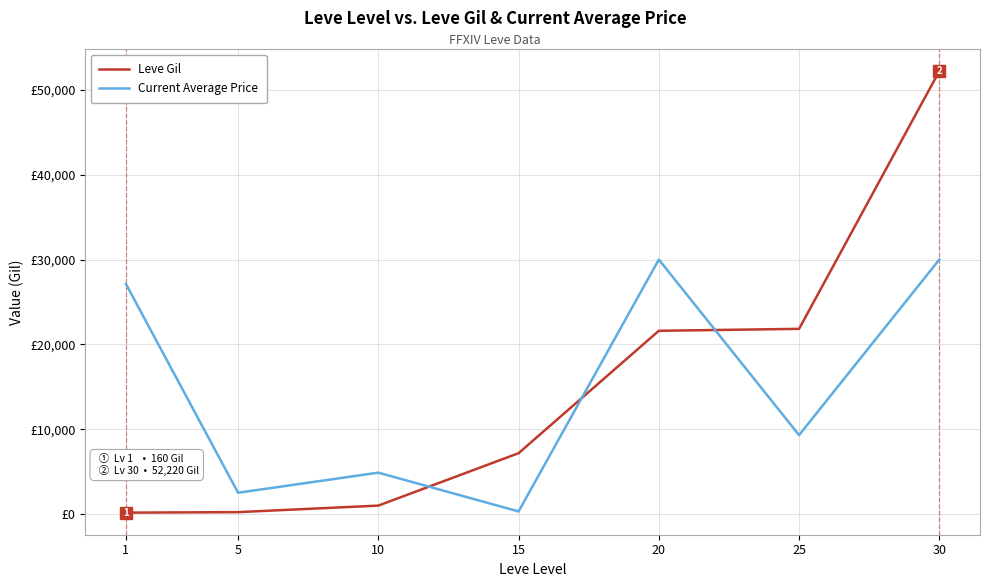

Is this an area chart (filled region under the line)?

No